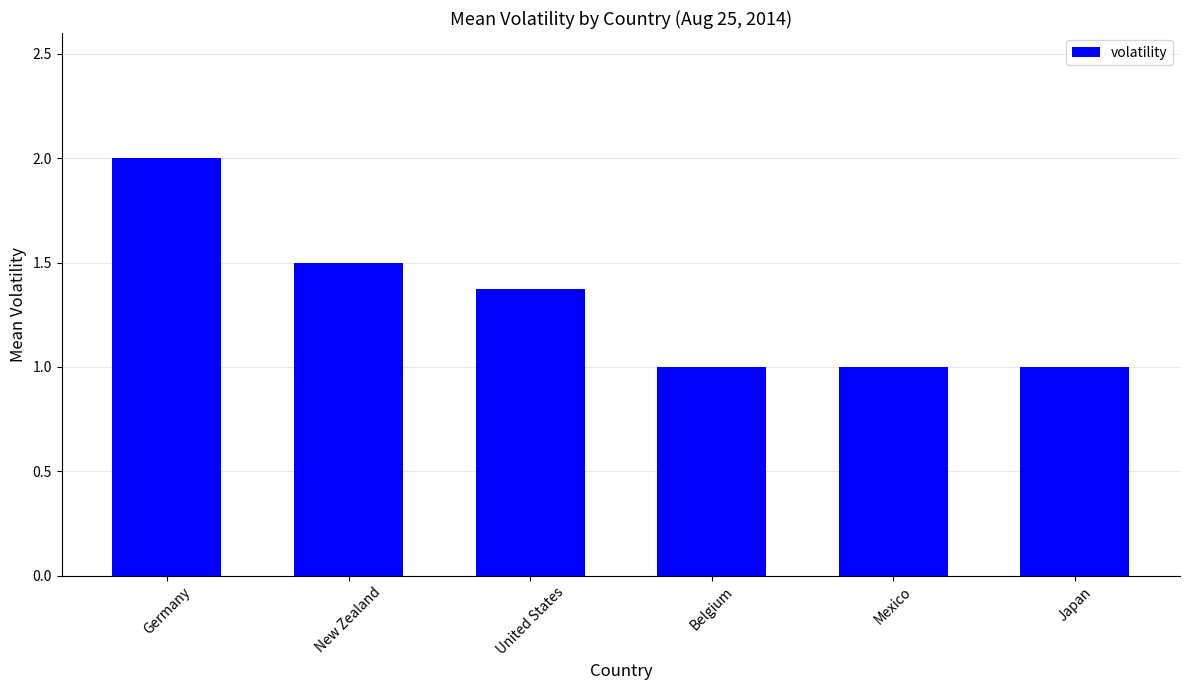

What is the average value?

1.3